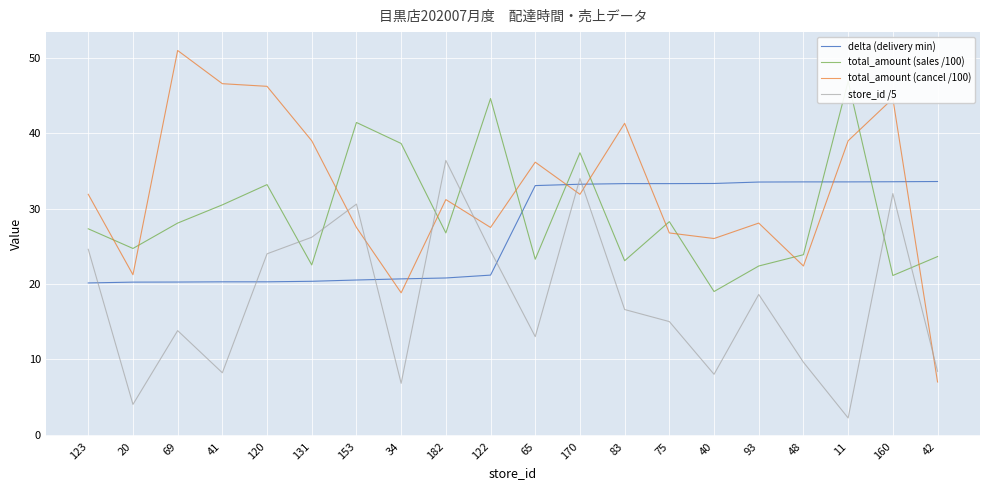

What is the minimum value shown in the chart?

2.2